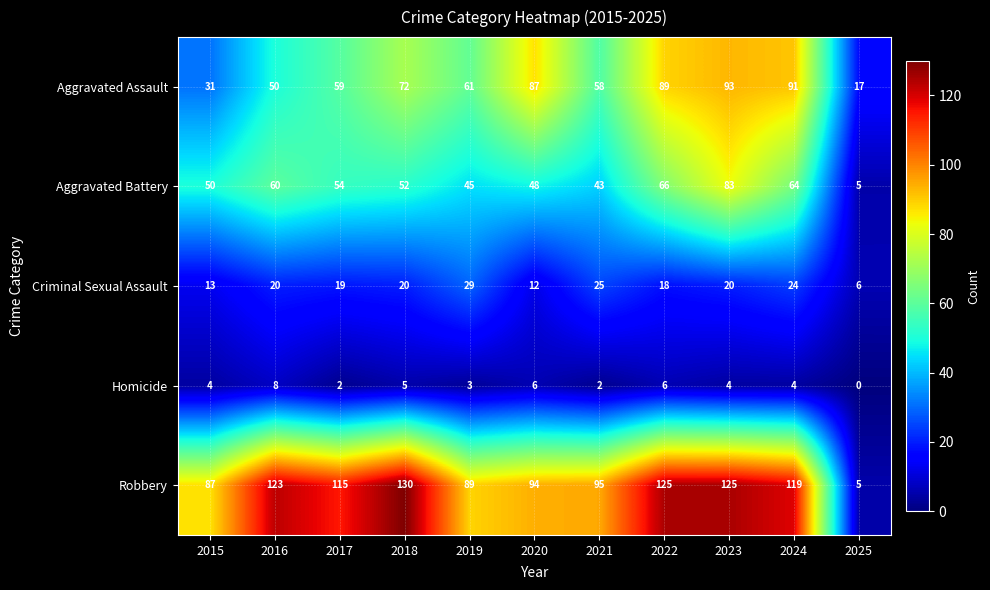

What is the difference between the maximum and second lowest values in the Criminal Sexual Assault series?

17